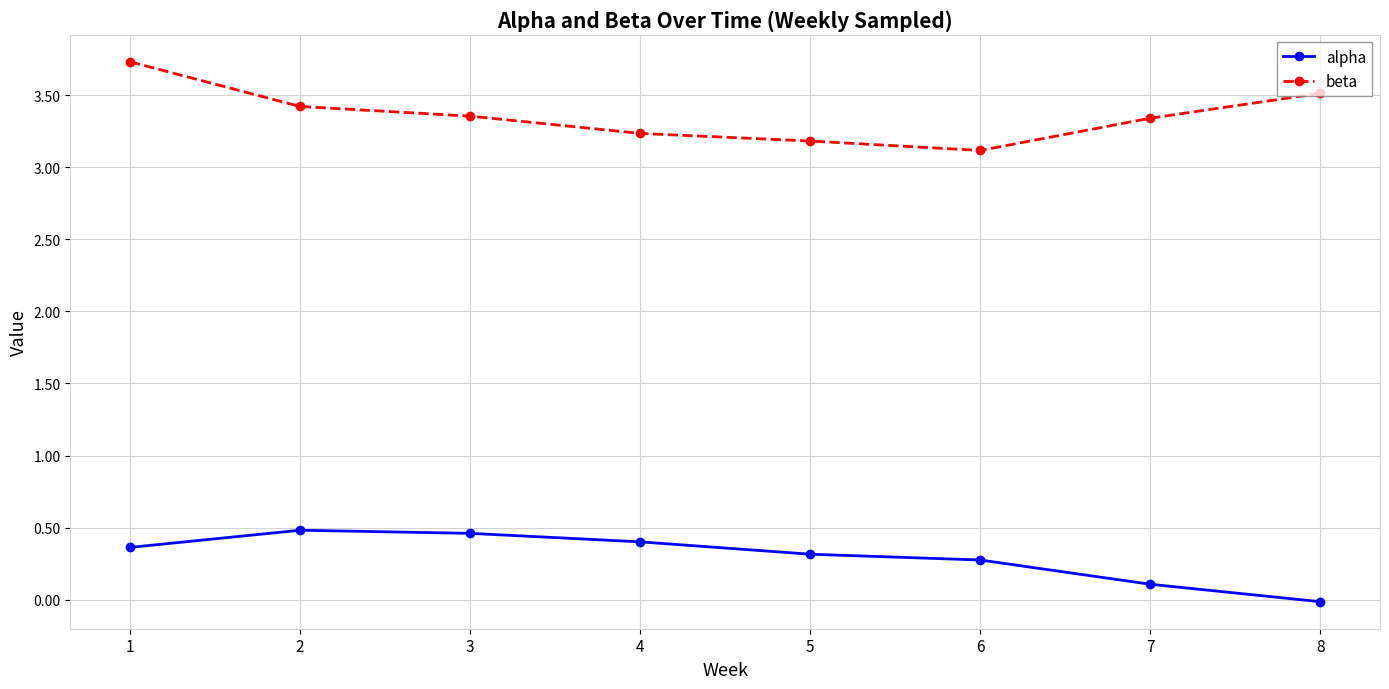

True or false: alpha has more than 0 interior local peaks.

True